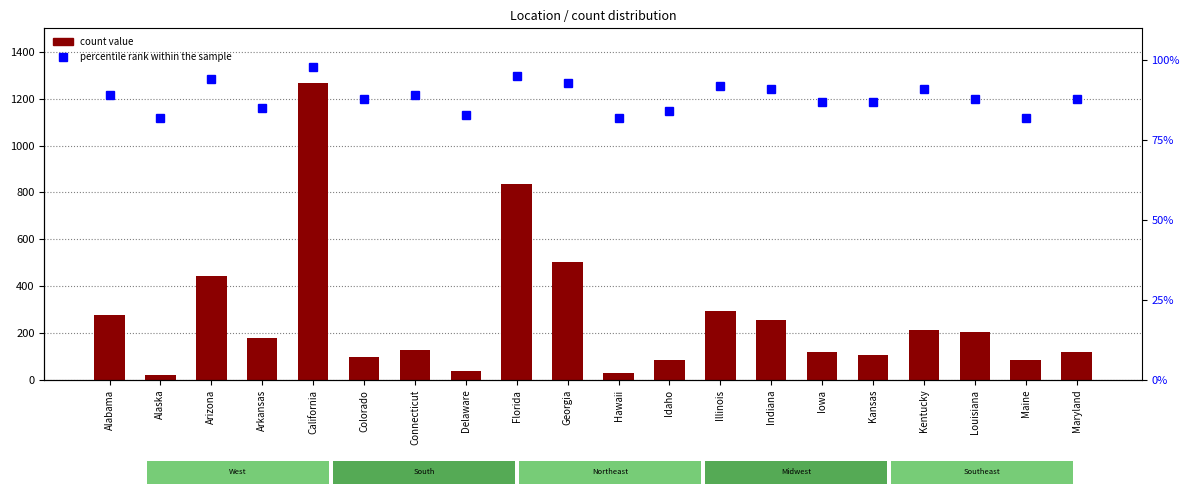

What are all the series names shown in the legend?

count value, percentile rank within the sample